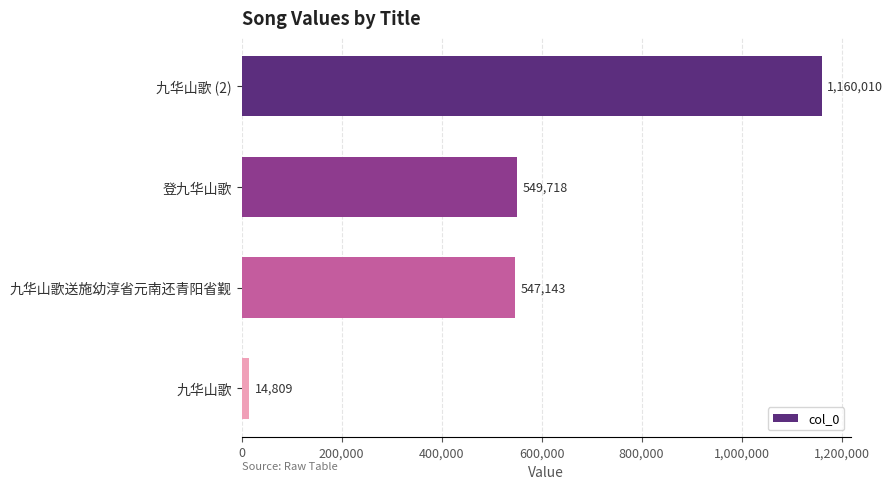

How many data points does each series have?

4